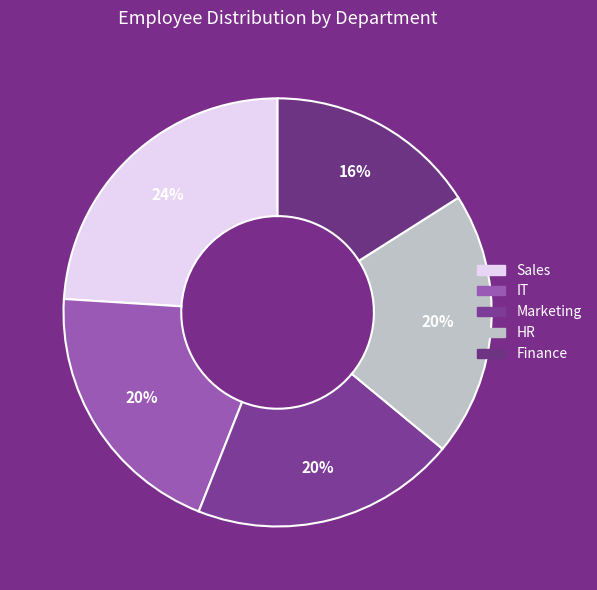

How many segments does this pie chart have?

5